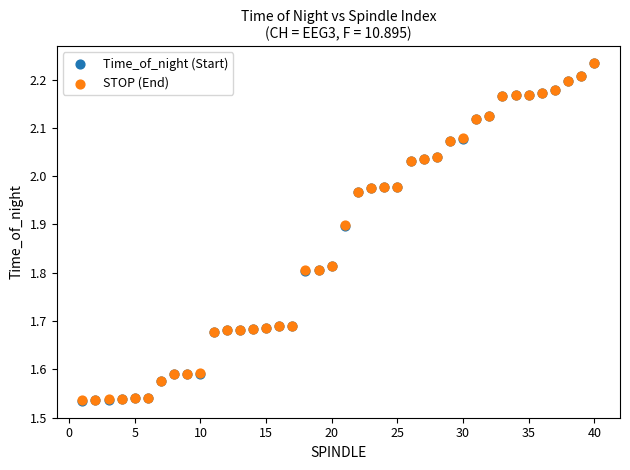

What are all the series names shown in the legend?

Time_of_night (Start), STOP (End)